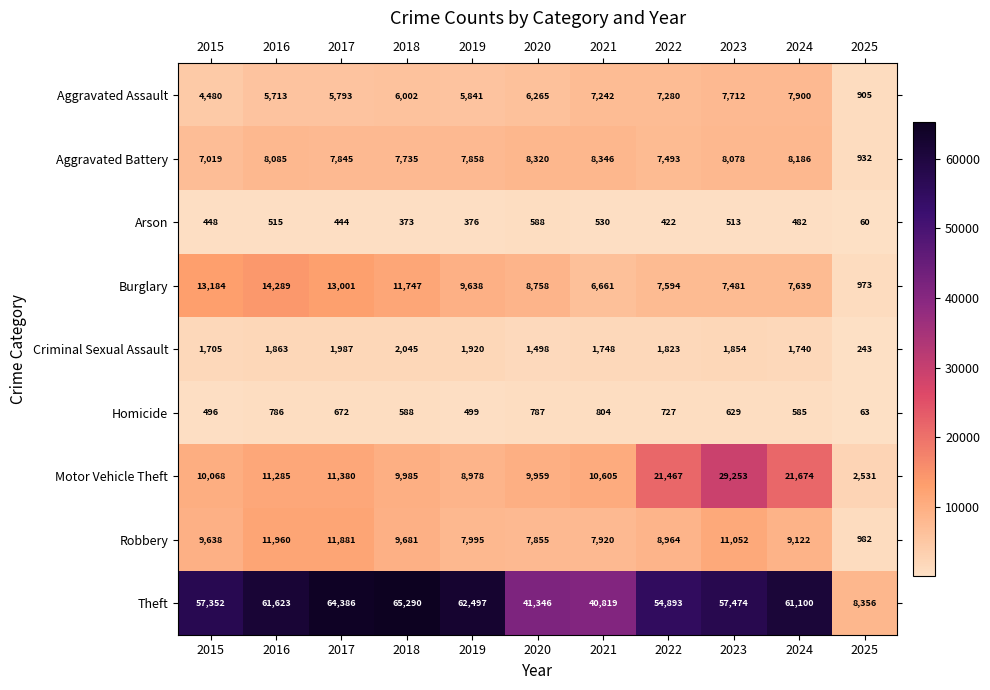

What is the approximate value of Burglary at 2020, to the nearest 100?

8800